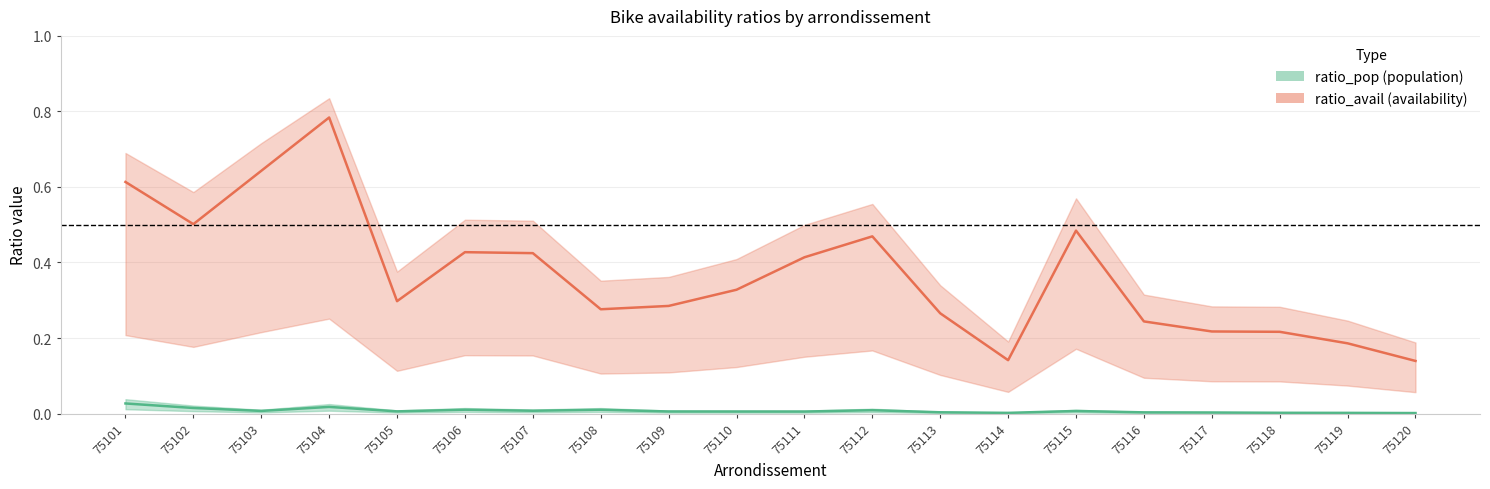

How many interior local valleys does the ratio_avail series have?

4